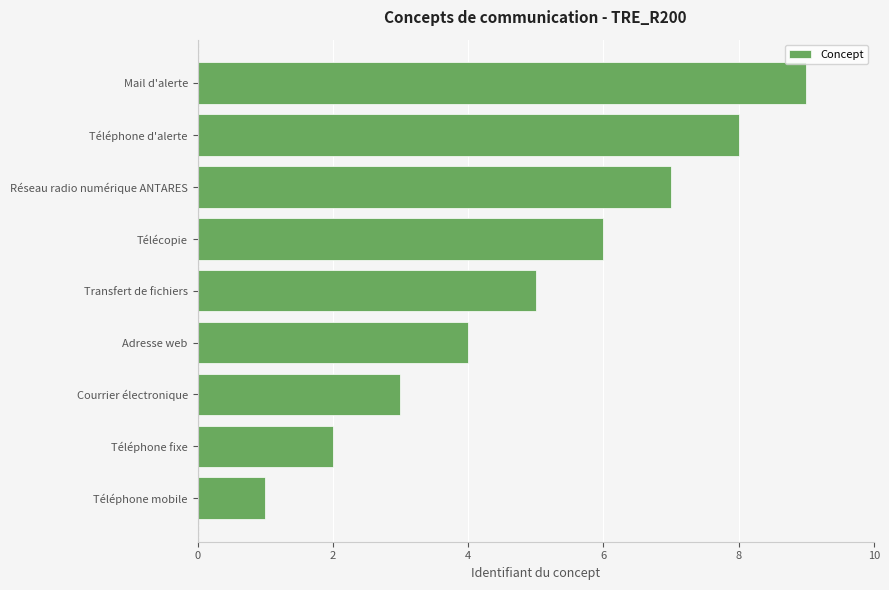

How many values are between 3 and 7?

5